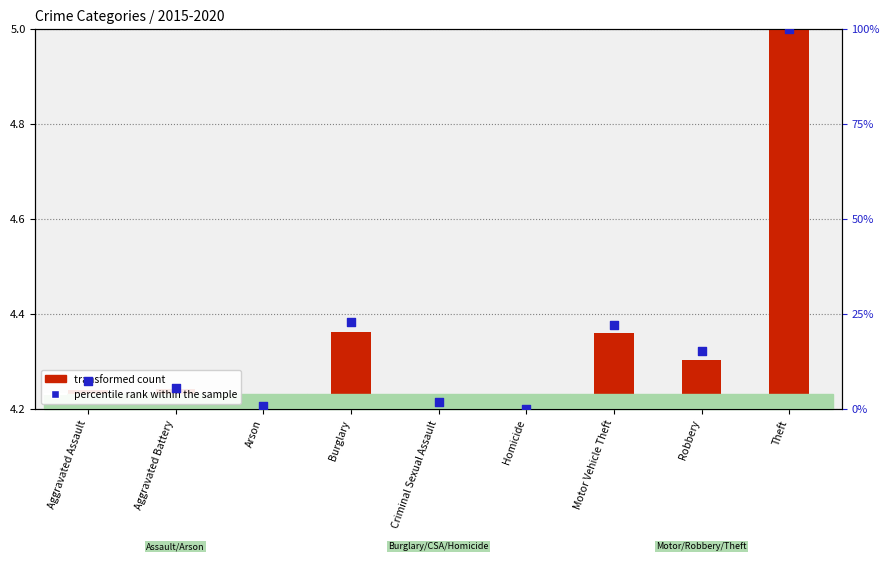

Which series contains the lowest Y value?

transformed count